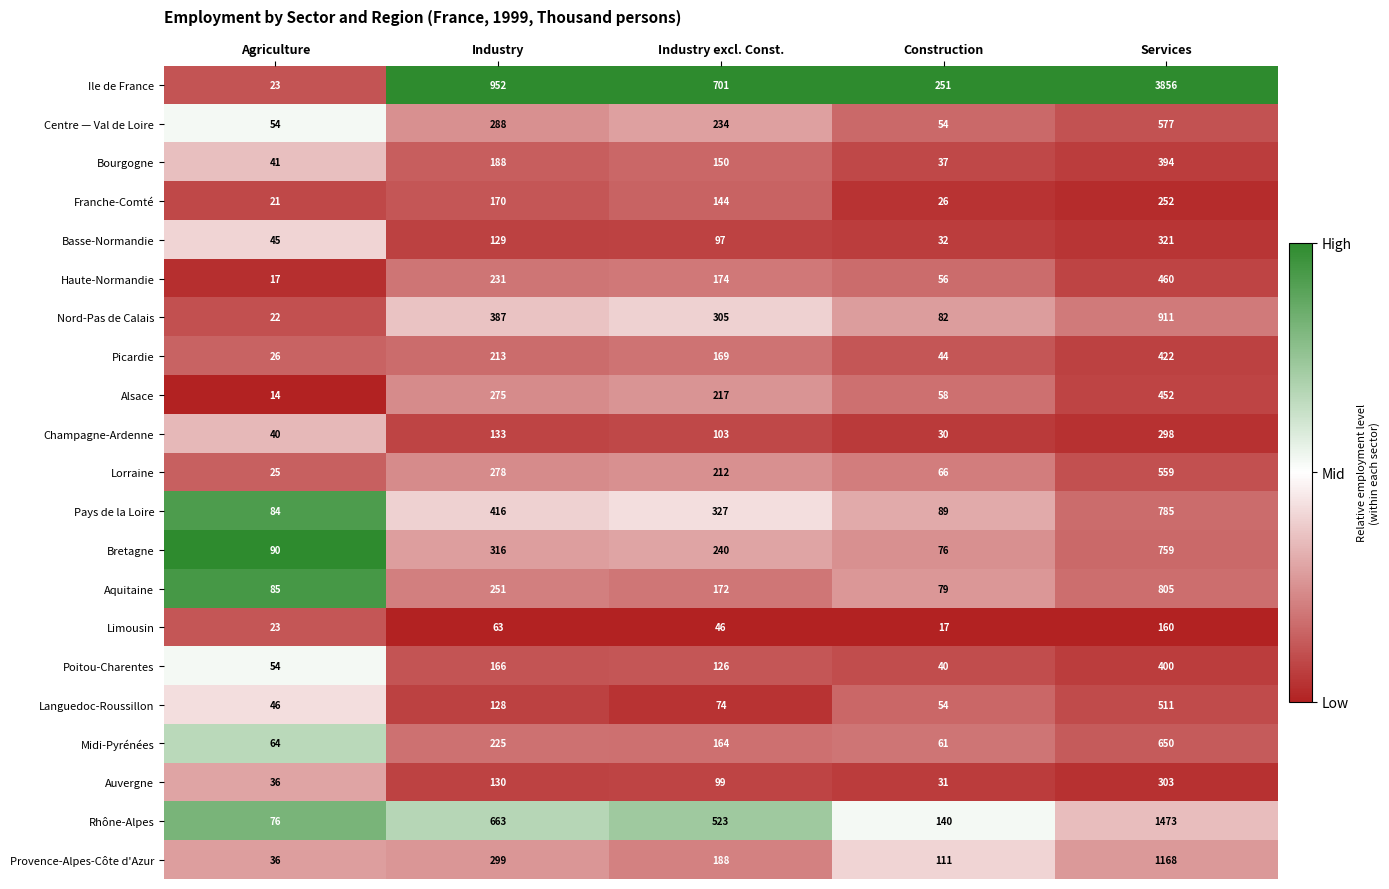

How many categories are shown in the chart?

5